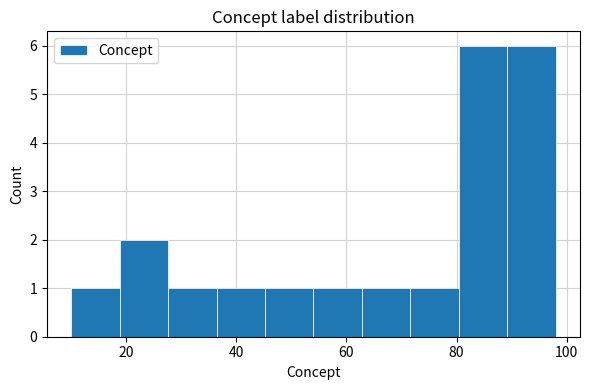

Reading left to right, list every bar in this chart as the range it spans on the x-axis followed by its height. Neither the bar edges nor the heights are printed on the chart, so give them approximately, as read against the axes.

10.0 to 18.8: 1
18.8 to 27.6: 2
27.6 to 36.4: 1
36.4 to 45.2: 1
45.2 to 54.0: 1
54.0 to 62.8: 1
62.8 to 71.6: 1
71.6 to 80.4: 1
80.4 to 89.2: 6
89.2 to 98.0: 6